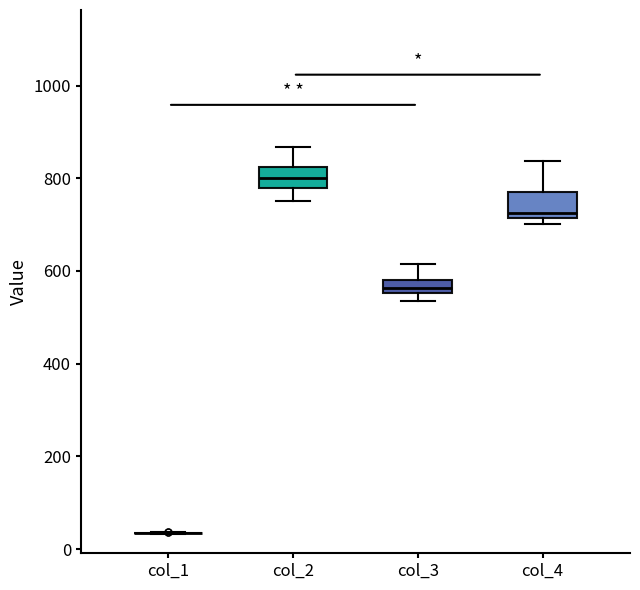

Where does the upper whisker of the box for col_4 end on the y-axis? The values are not printed on the chart, so give them approximately, as read against the axis.

840